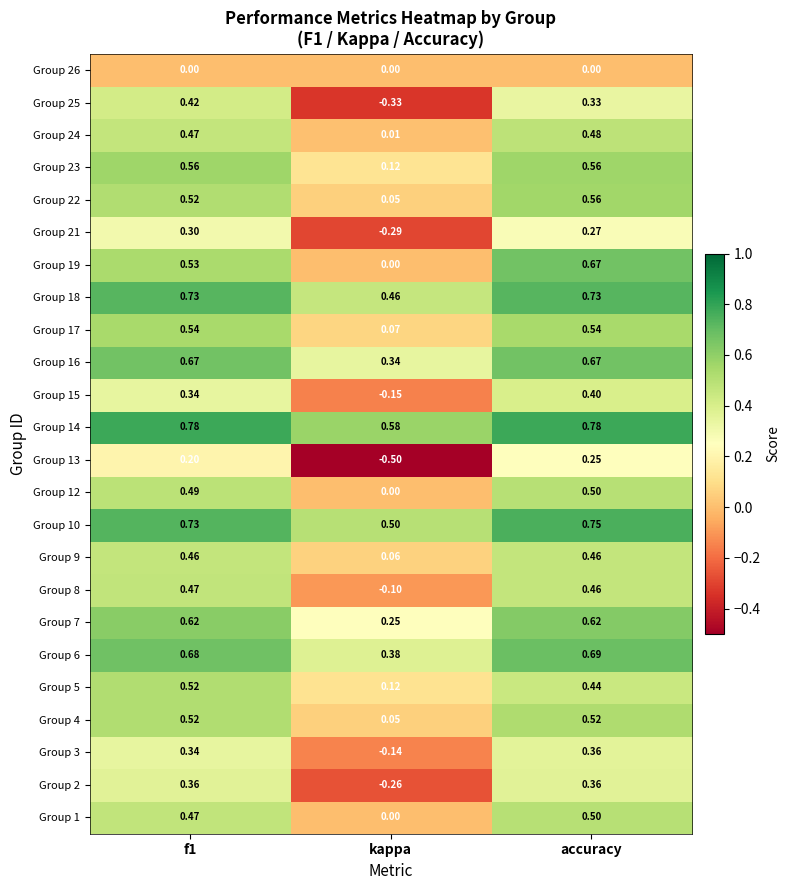

Is the value of Group 21 at kappa greater than the value of Group 6 at f1?

No